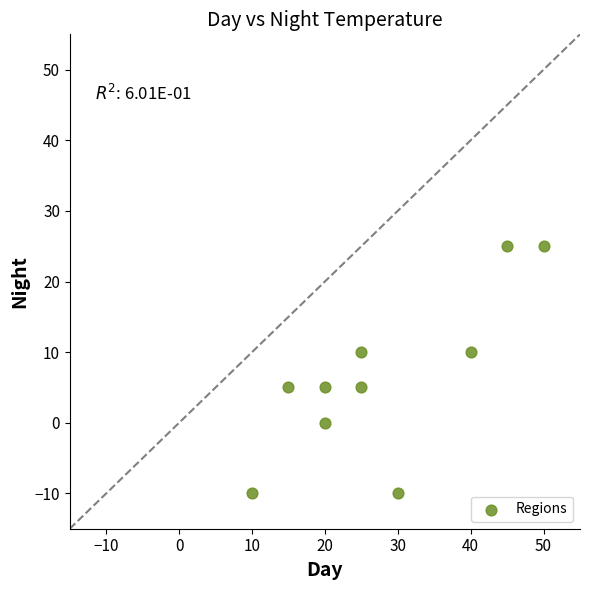

What is the range of X values (max minus min)?

40